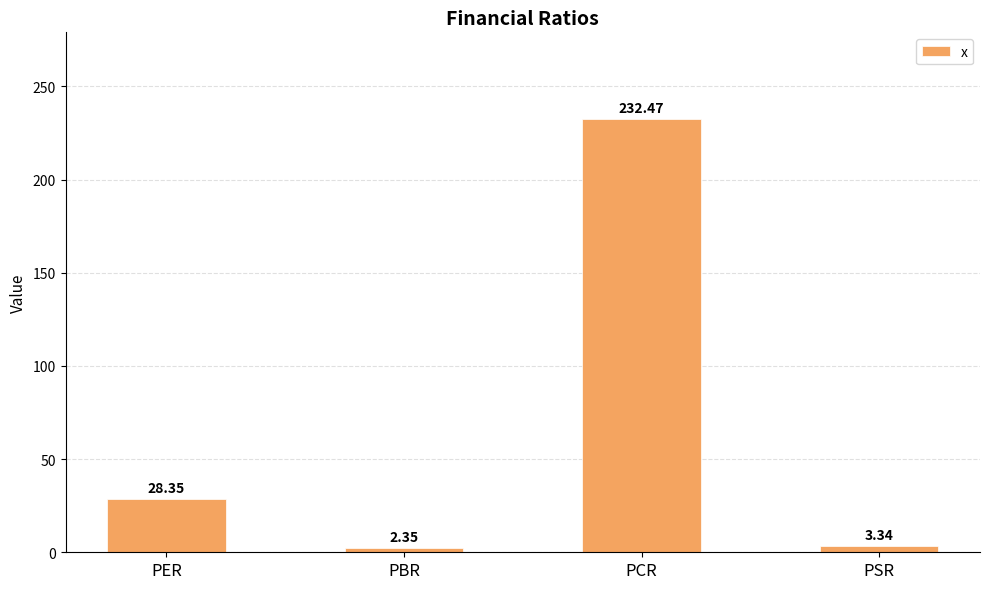

Where is the data nearest to the value 117?

PER